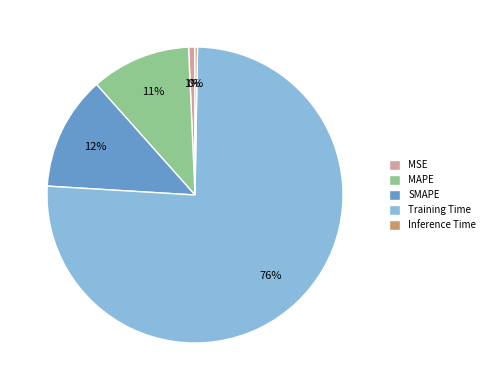

Is the sum of MAPE and Training Time greater than half?

Yes